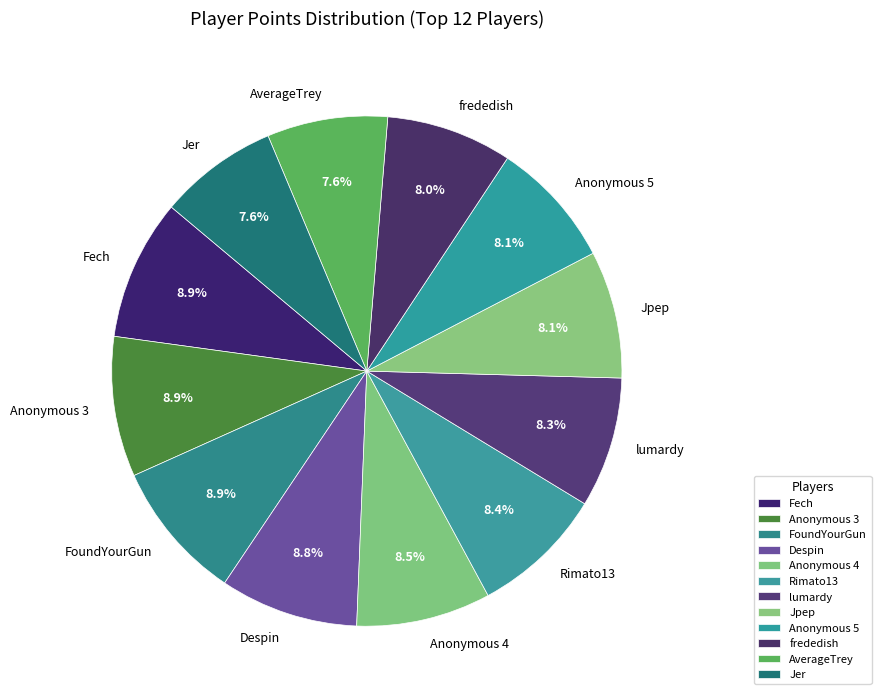

What is the ratio of the value at Despin to the value at FoundYourGun?

1.0